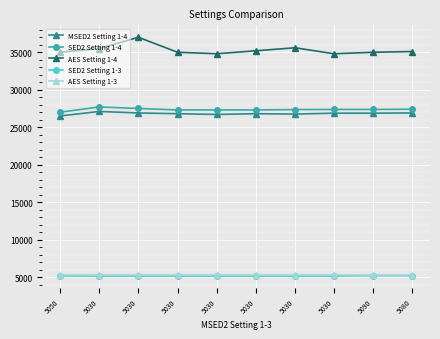

What are all the series names shown in the legend?

MSED2 Setting 1-4, SED2 Setting 1-4, AES Setting 1-4, SED2 Setting 1-3, AES Setting 1-3